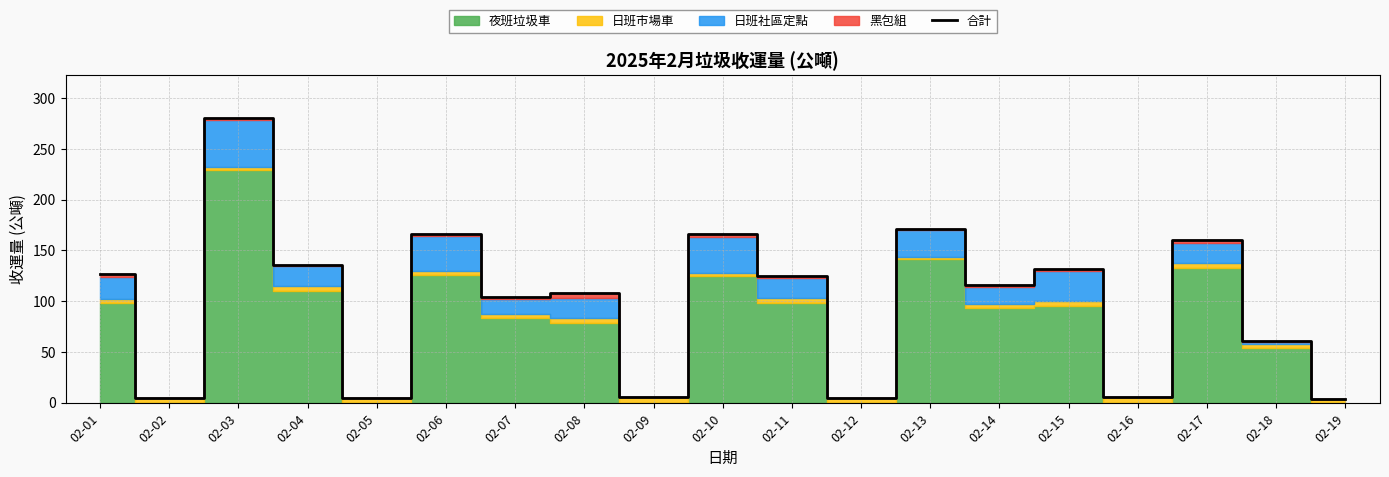

Where is the first local minimum?

02-02